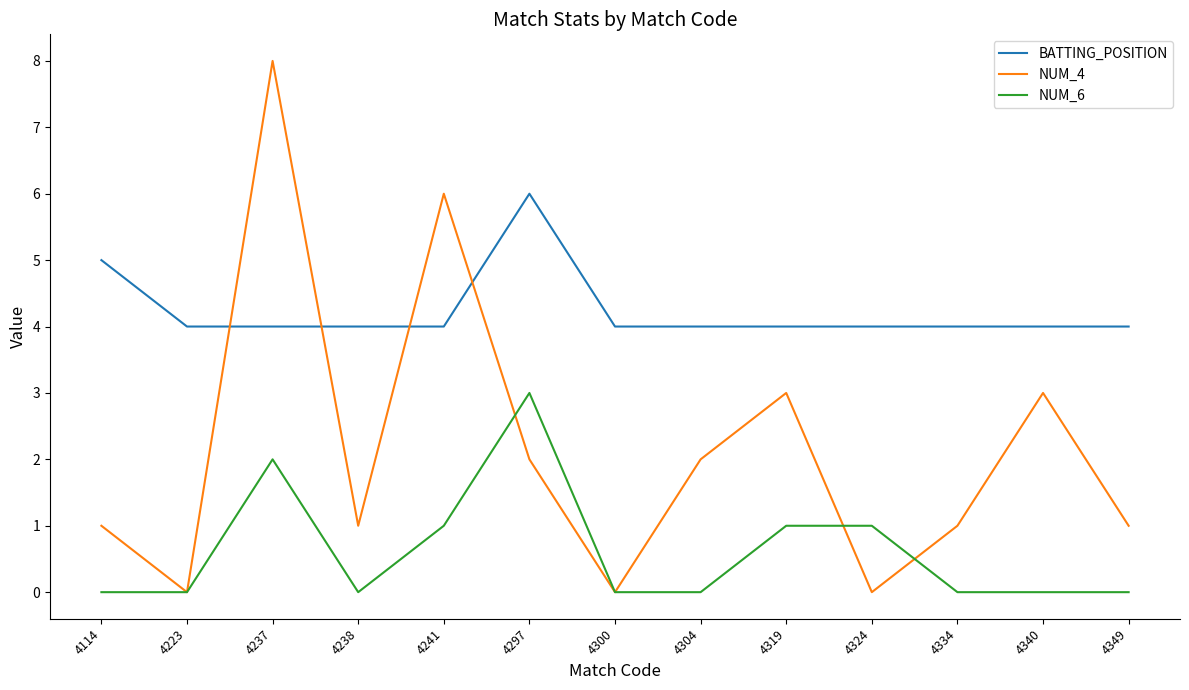

True or false: BATTING_POSITION has more than 0 points higher than both neighbors.

True